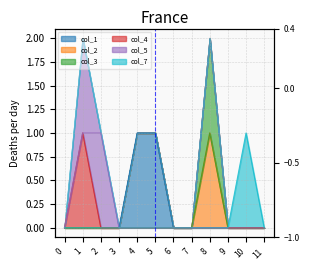

Which series has the largest total across all categories?

col_1